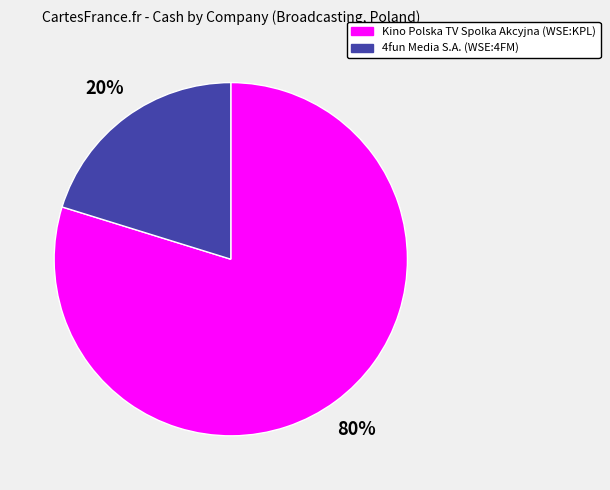

Between 4fun Media S.A. (WSE:4FM) and Kino Polska TV Spolka Akcyjna (WSE:KPL), which is larger?

Kino Polska TV Spolka Akcyjna (WSE:KPL)